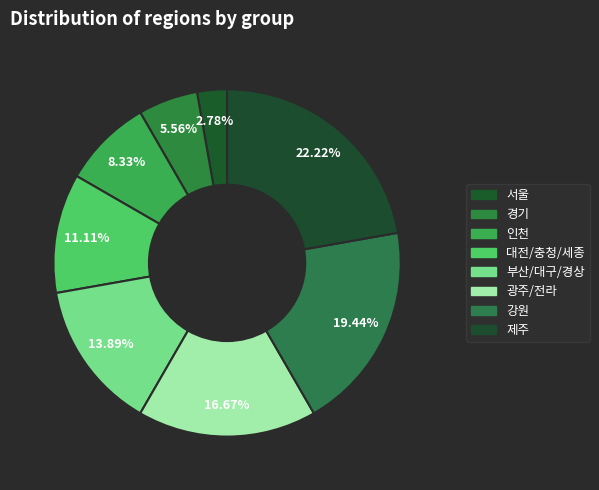

How many segments does this pie chart have?

8